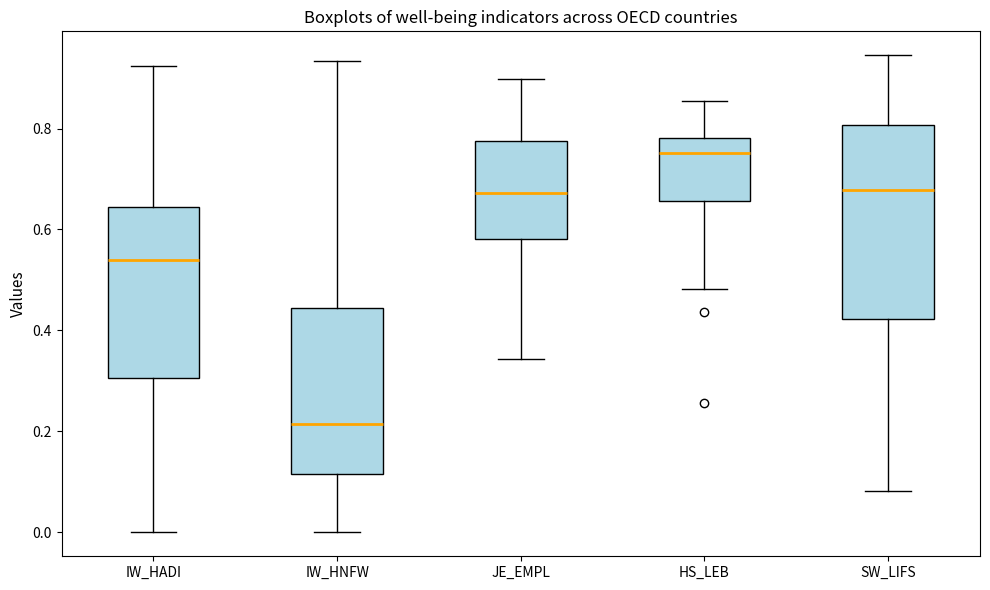

Where does the lower whisker of the box for HS_LEB end on the y-axis? The values are not printed on the chart, so give them approximately, as read against the axis.

0.48